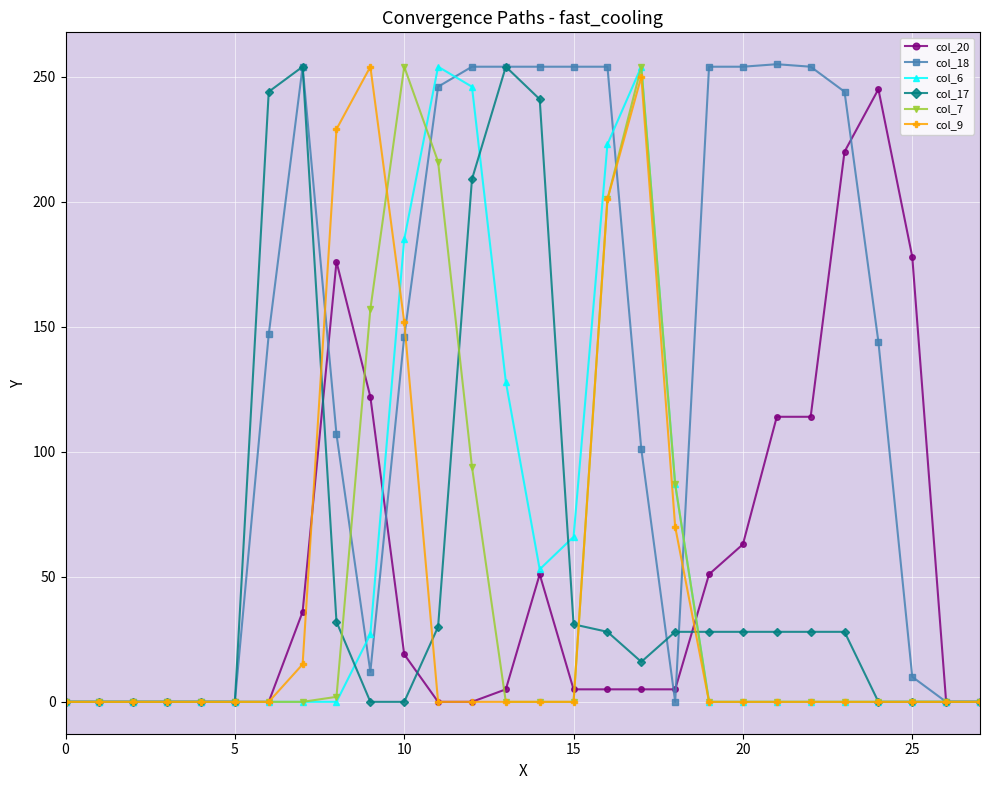

Which series has the largest total across all categories?

col_18